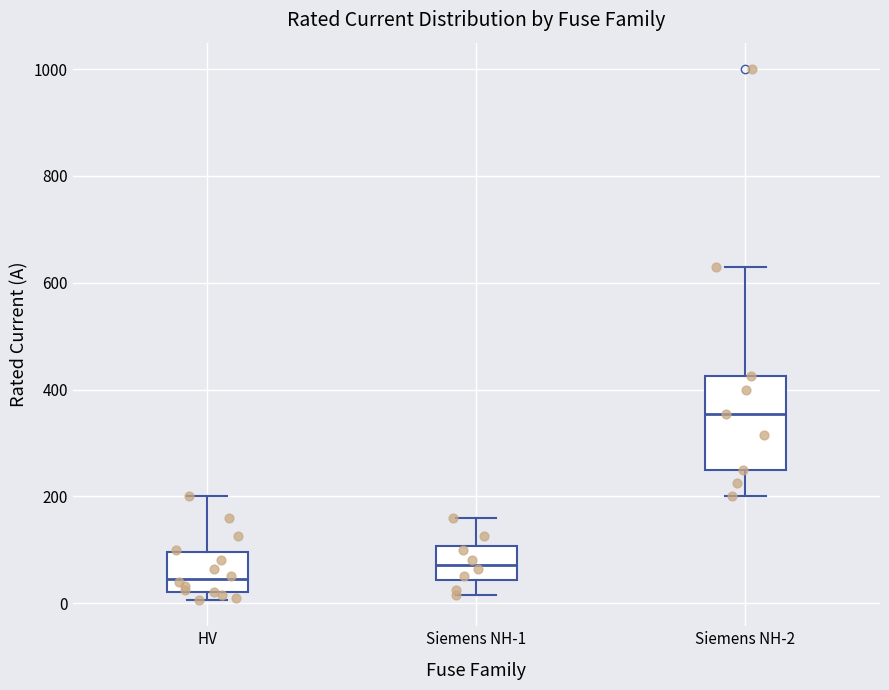

Reading left to right, read every box against the y-axis: the position of its median line, the range the box covers, and the ends of its whiskers. The values are not printed on the chart, so give them approximately, as read against the axis.

HV: median 40, box 20 to 100, whiskers 0 to 200
Siemens NH-1: median 80, box 40 to 100, whiskers 20 to 160
Siemens NH-2: median 360, box 260 to 420, whiskers 200 to 640